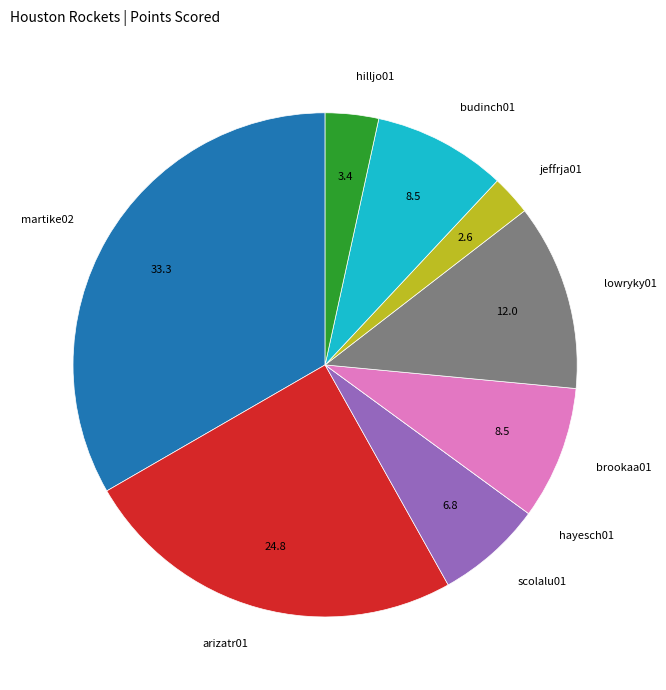

True or false: jeffrja01 accounts for 11% of the total.

False